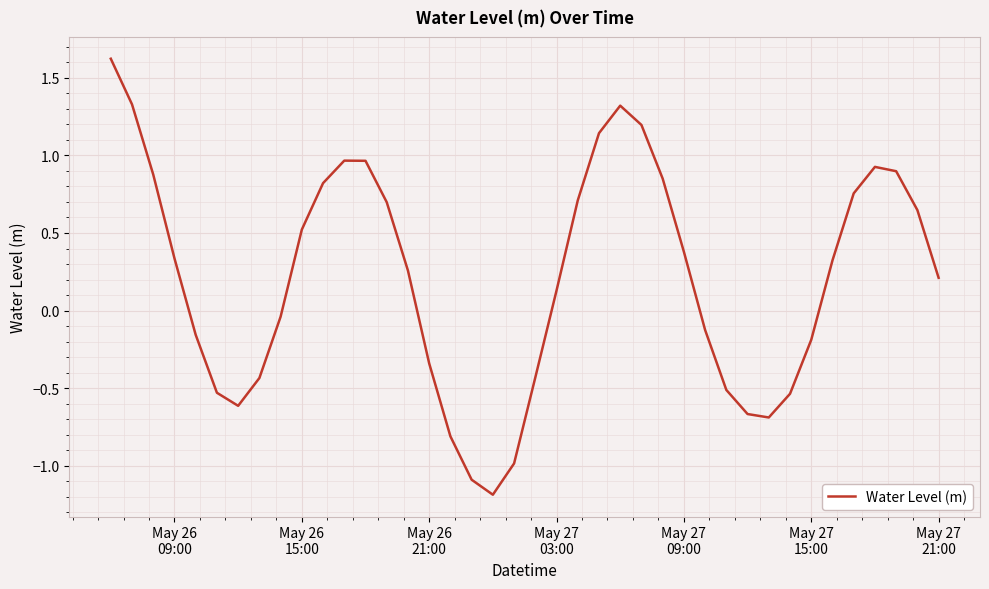

What is the maximum value shown in the chart?

1.6